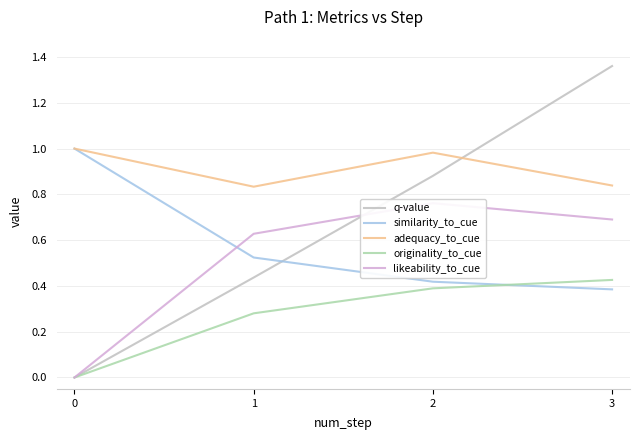

True or false: adequacy_to_cue and similarity_to_cue cross at least once.

False